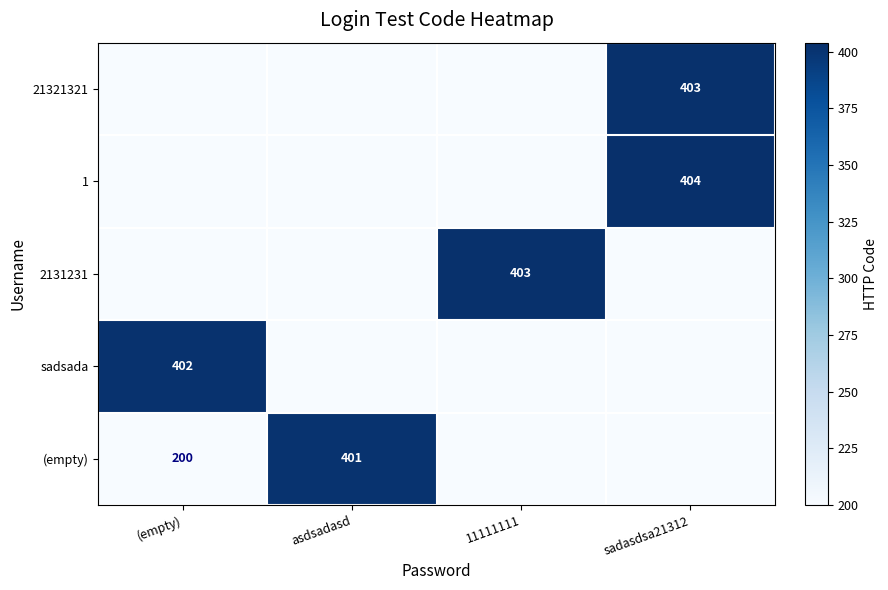

The value of 21321321 at sadasdsa21312 is 659. True or false?

False